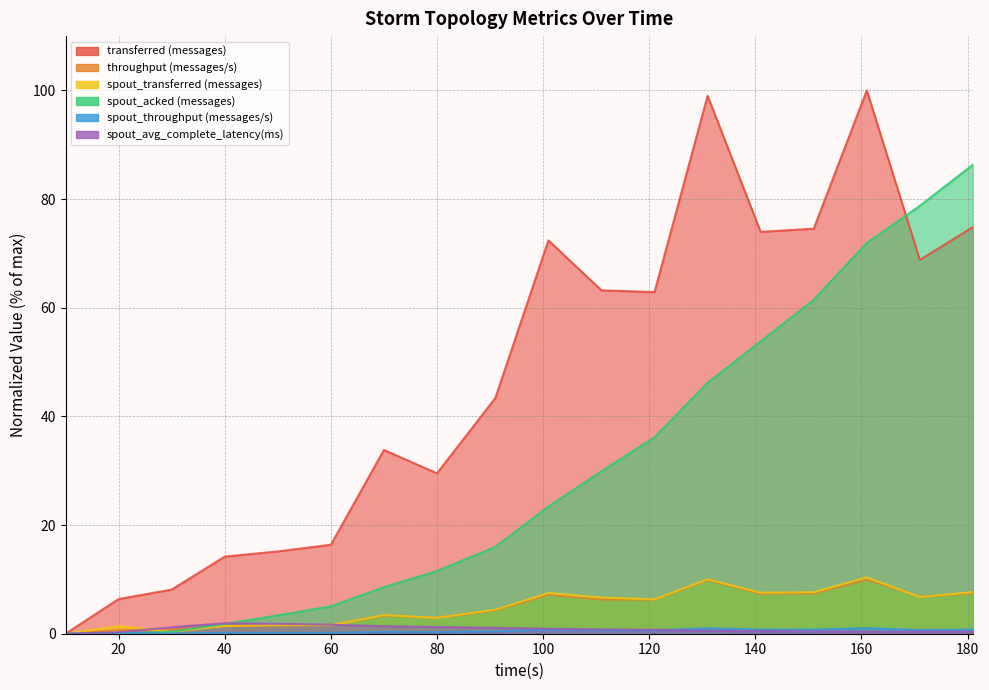

What is the value of the throughput (messages/s) point at the 8th from the left?

2.9